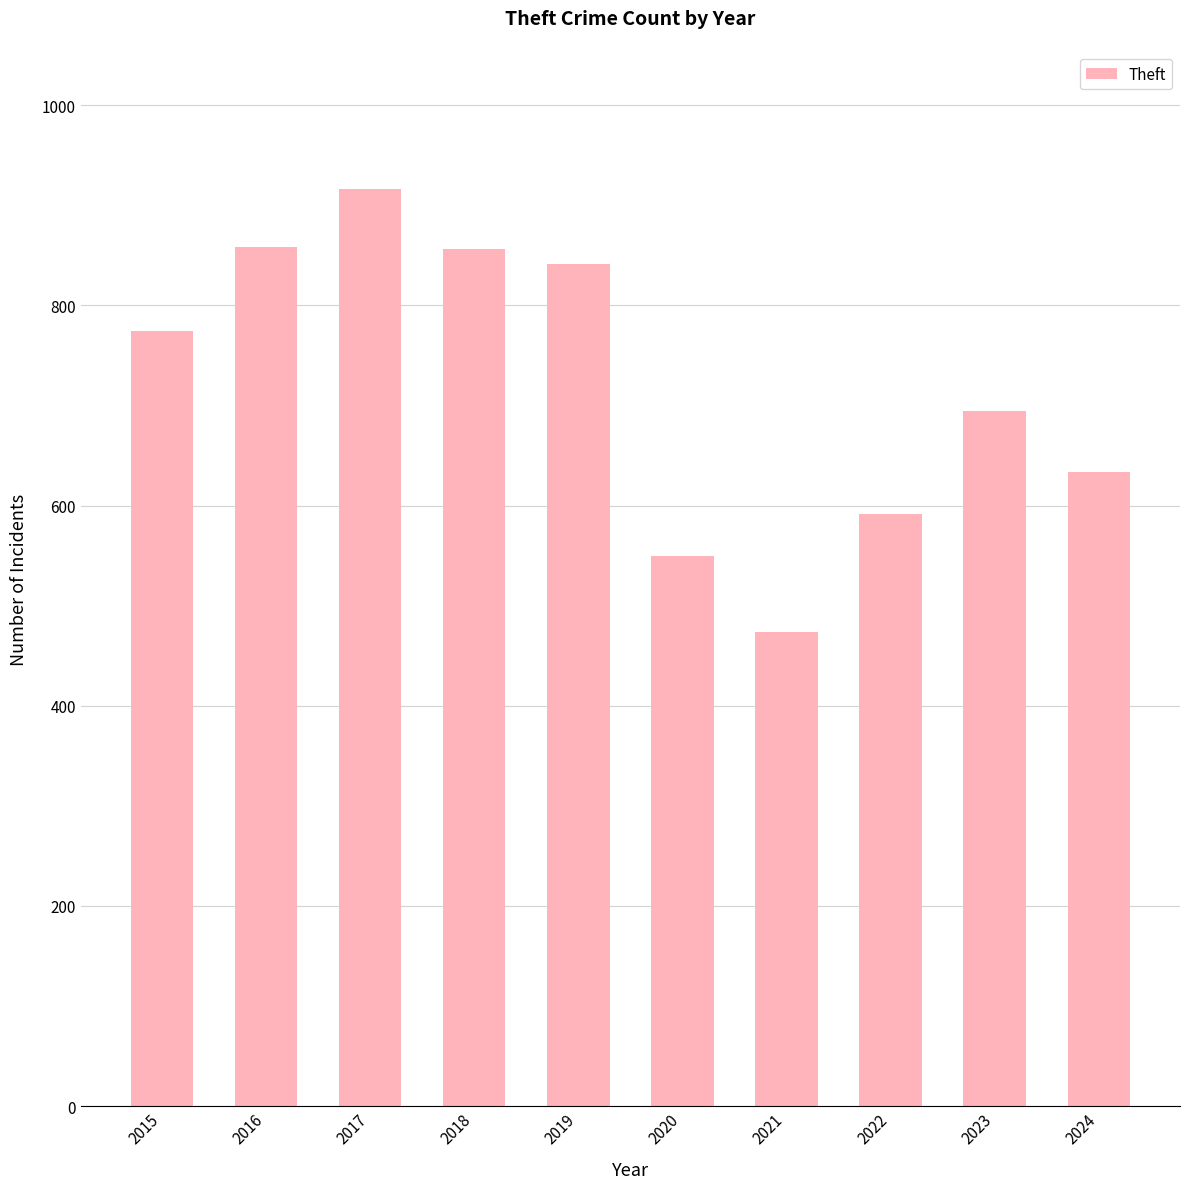

The chart shows a value of 858 at 2016. True or false?

True